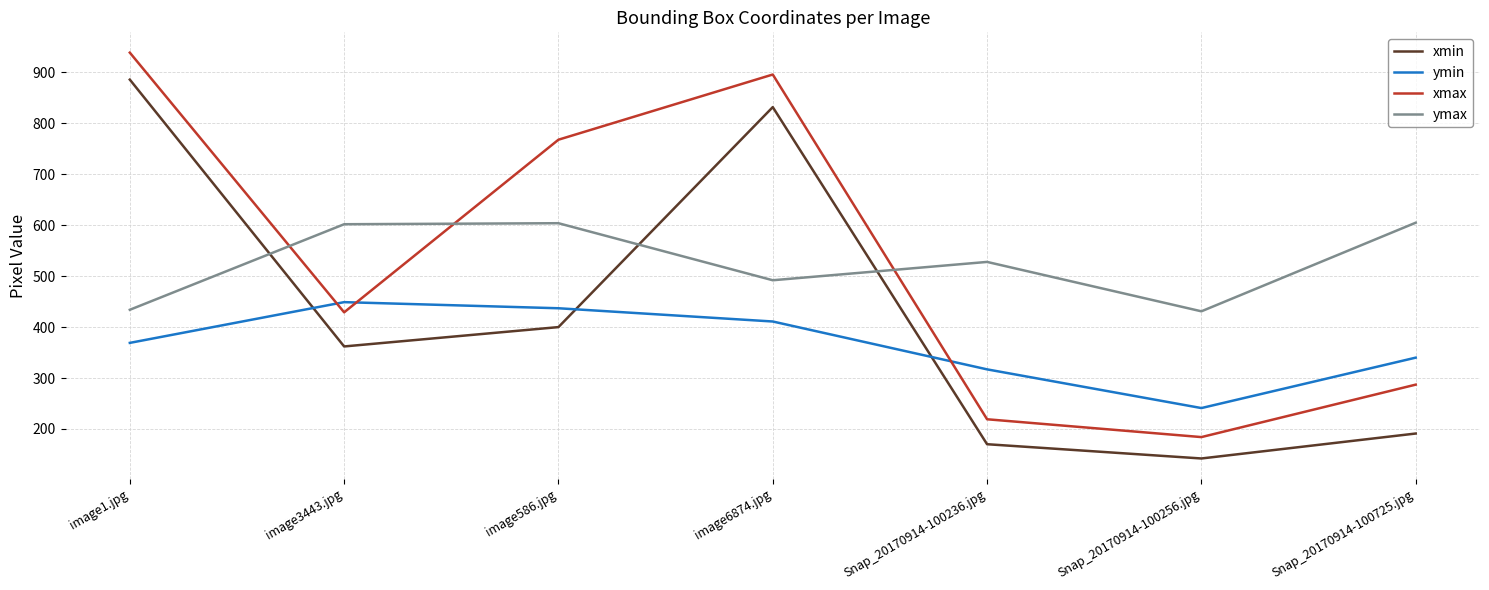

Which series has the largest range (max minus min)?

xmax